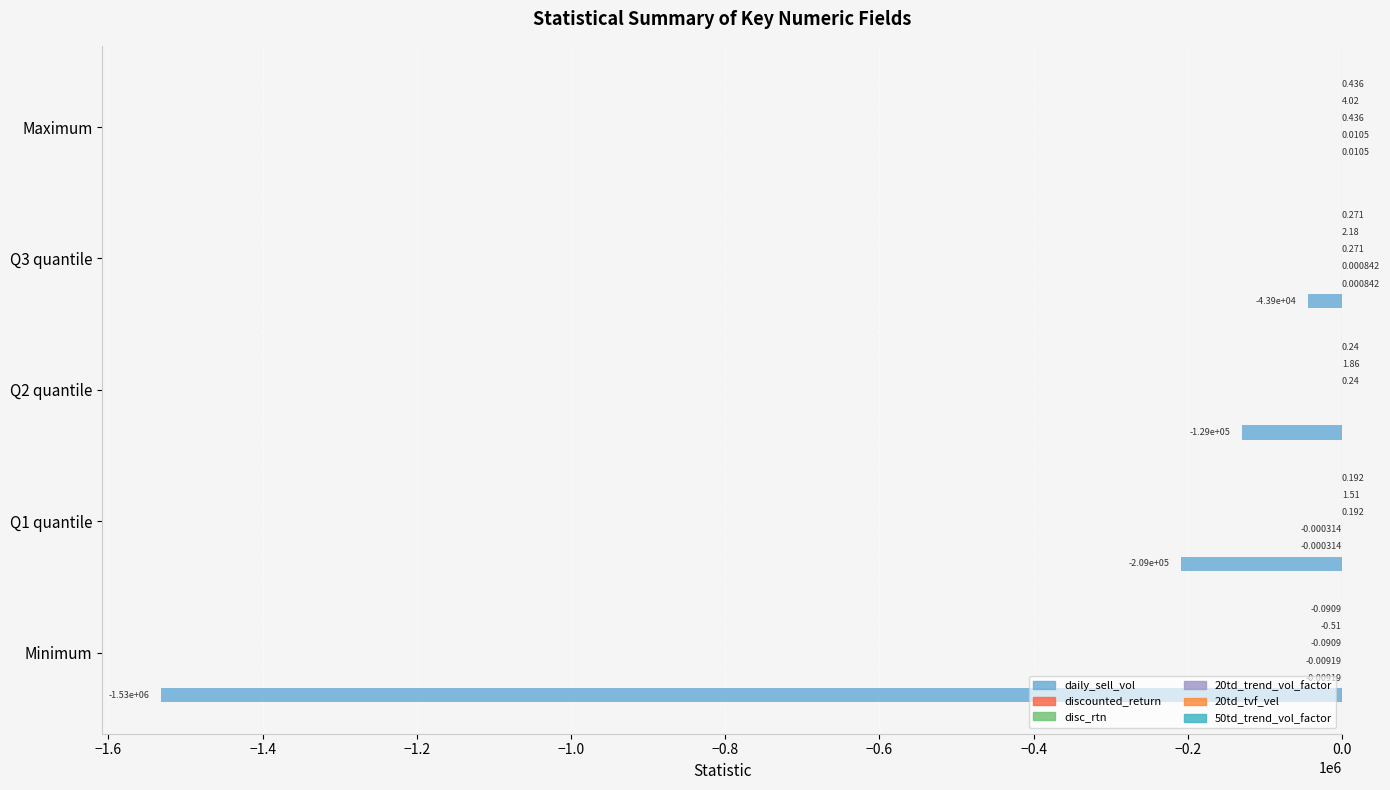

Count the number of categories in the chart.

5